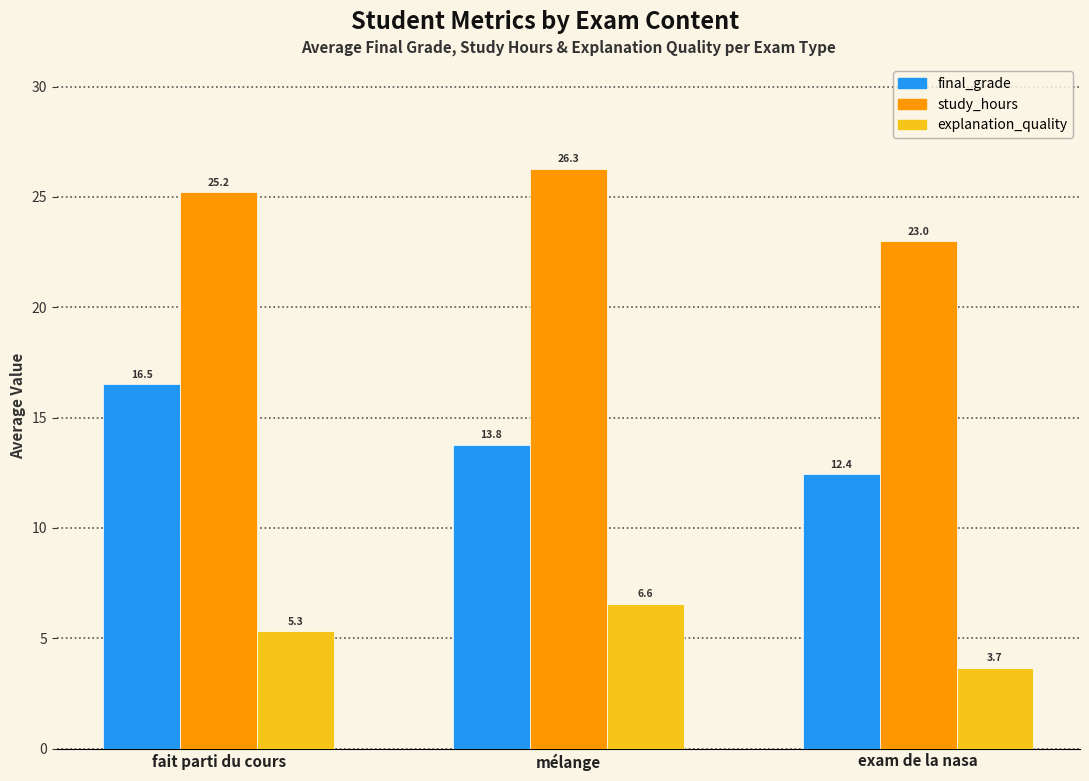

How many groups of bars are there?

3